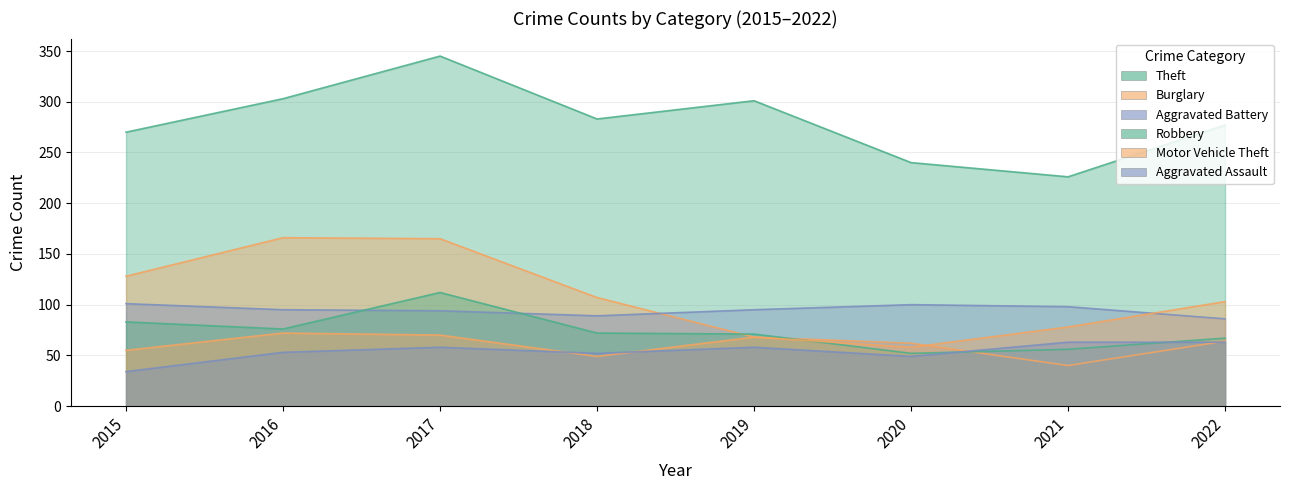

True or false: Motor Vehicle Theft has a value of 73 at 2015.

False